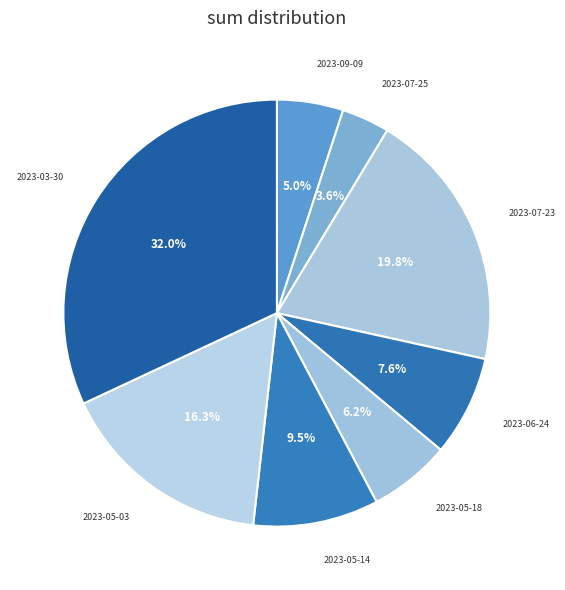

Is there a majority slice in this chart?

No